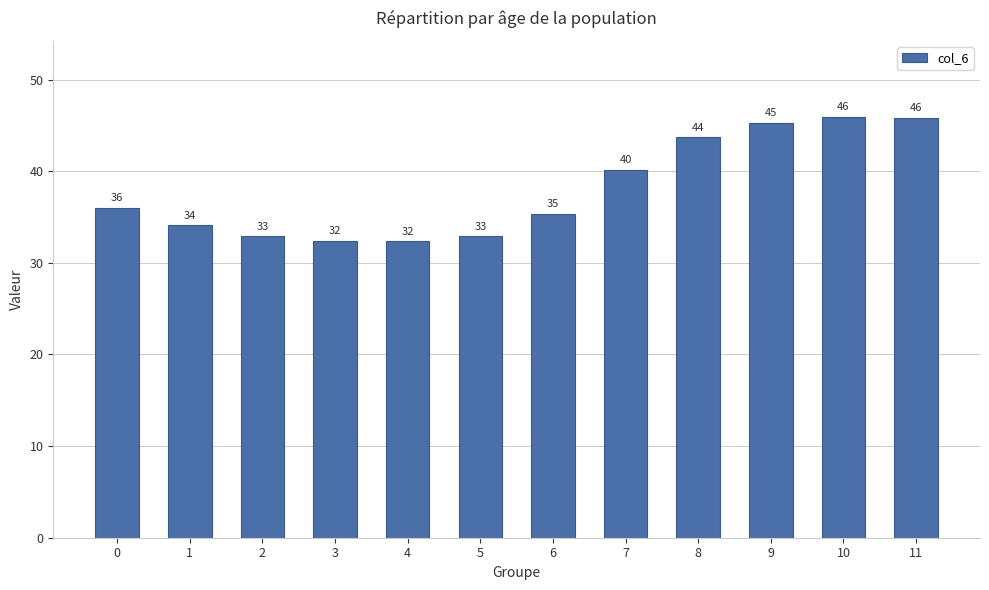

Where is the data nearest to the value 39?

7